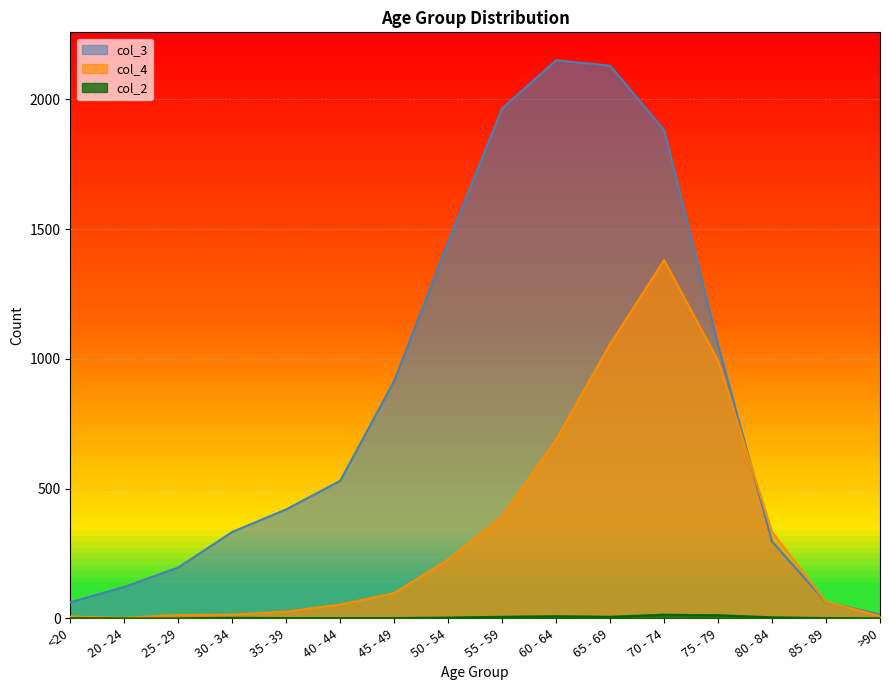

What is the label of the 5th point from the left?

35 - 39